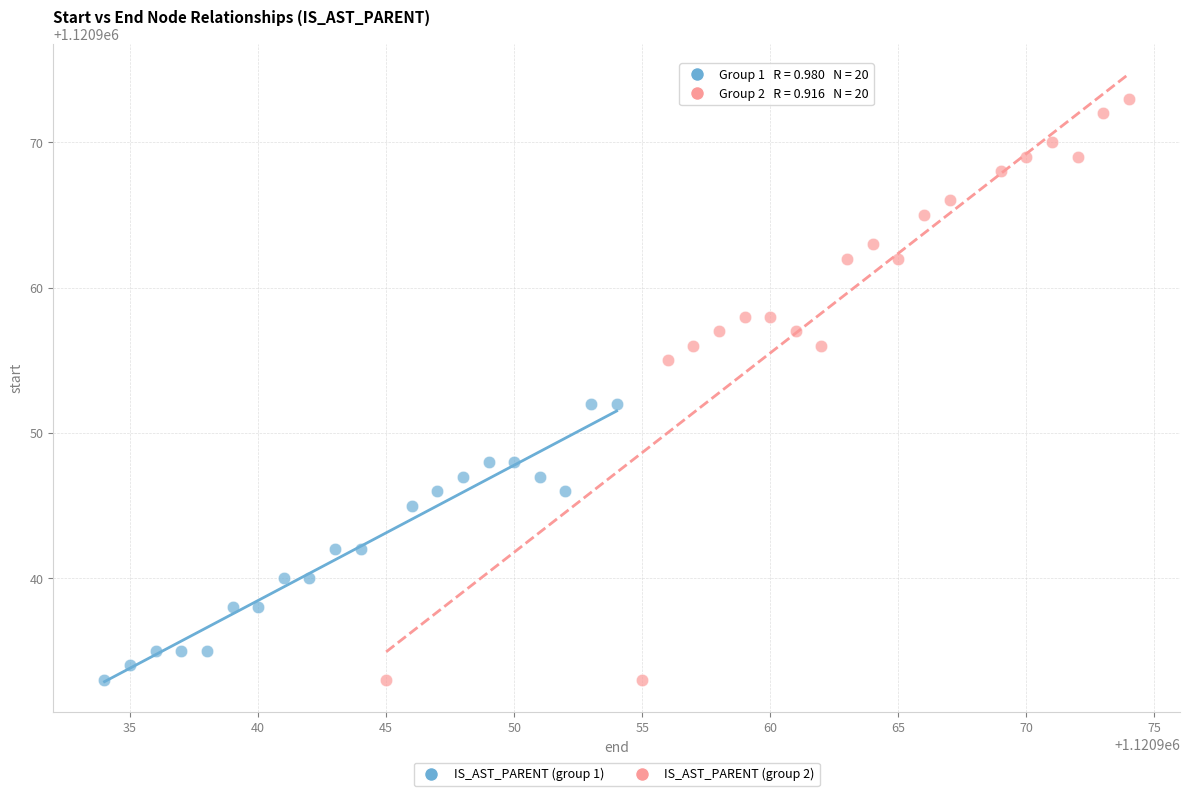

Which series contains the highest Y value?

IS_AST_PARENT (group 2)